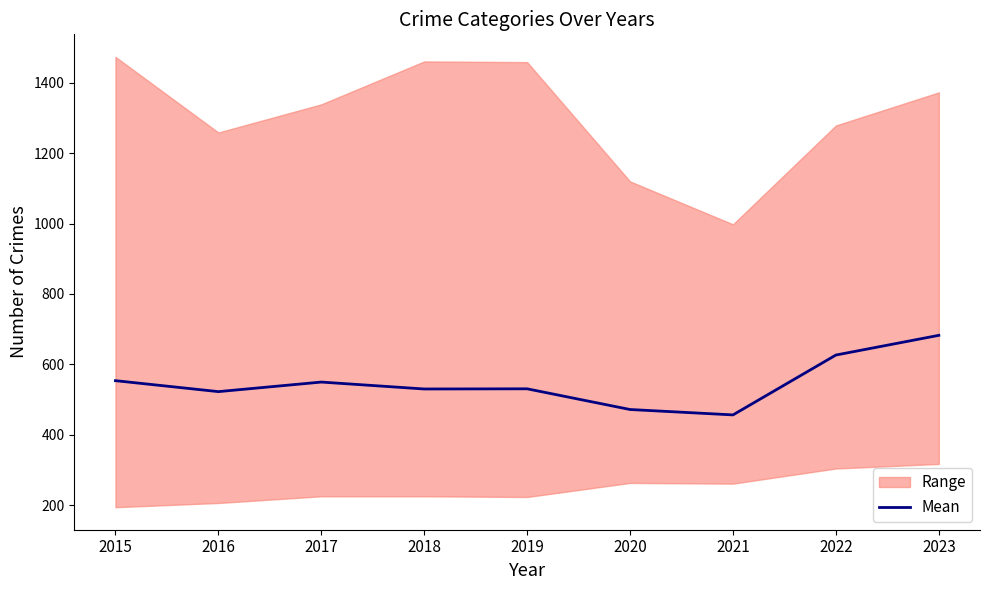

Reading left to right, extract all data points from this chart.

553.7	522.5	549.7	530.0	530.5	471.7	456.3	626.5	682.5